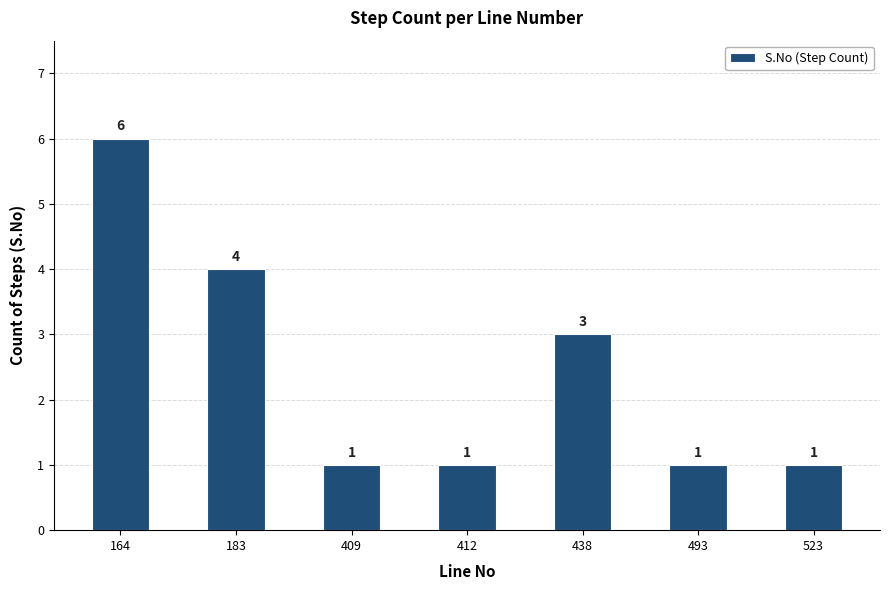

What is the difference between the maximum and second lowest values?

5